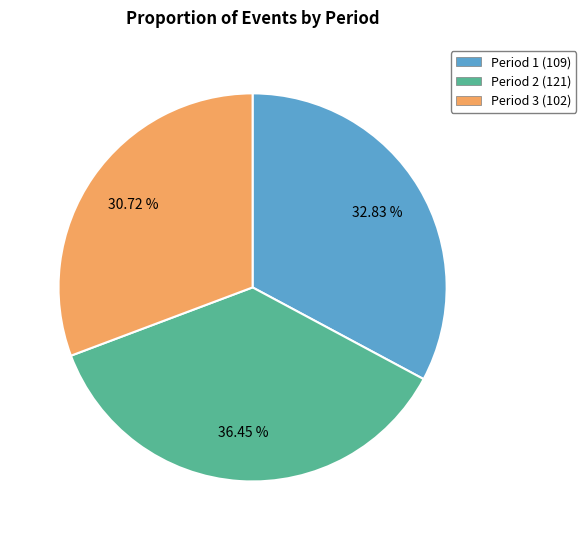

To the nearest percent, what is the average slice percentage?

33%